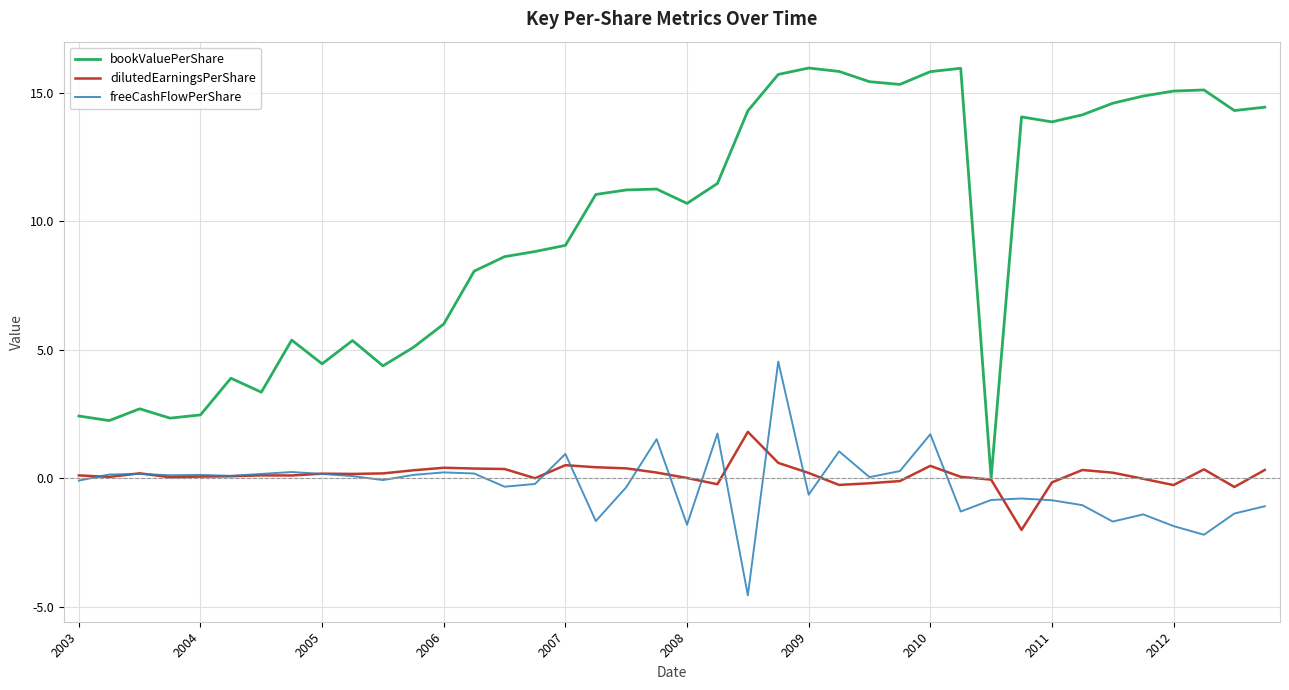

List the series in order of their peak value, lowest first.

dilutedEarningsPerShare, freeCashFlowPerShare, bookValuePerShare